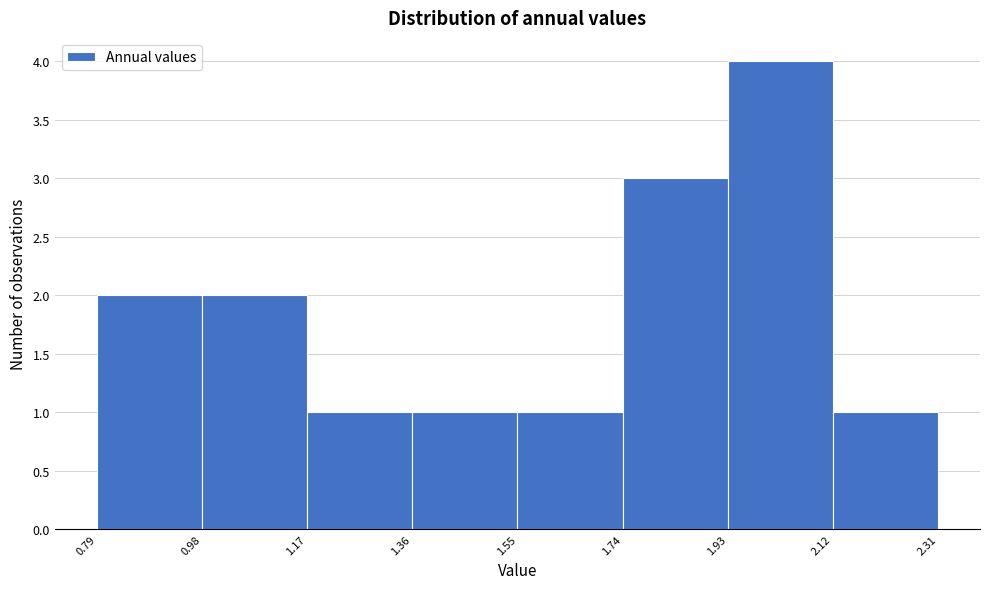

Reading left to right, transcribe this chart: for each bar, give the range it covers on the x-axis and its height. The values are not printed on the chart, so give them approximately, as read against the axis.

0.79 to 0.98: 2
0.98 to 1.17: 2
1.17 to 1.36: 1
1.36 to 1.55: 1
1.55 to 1.74: 1
1.74 to 1.93: 3
1.93 to 2.12: 4
2.12 to 2.31: 1